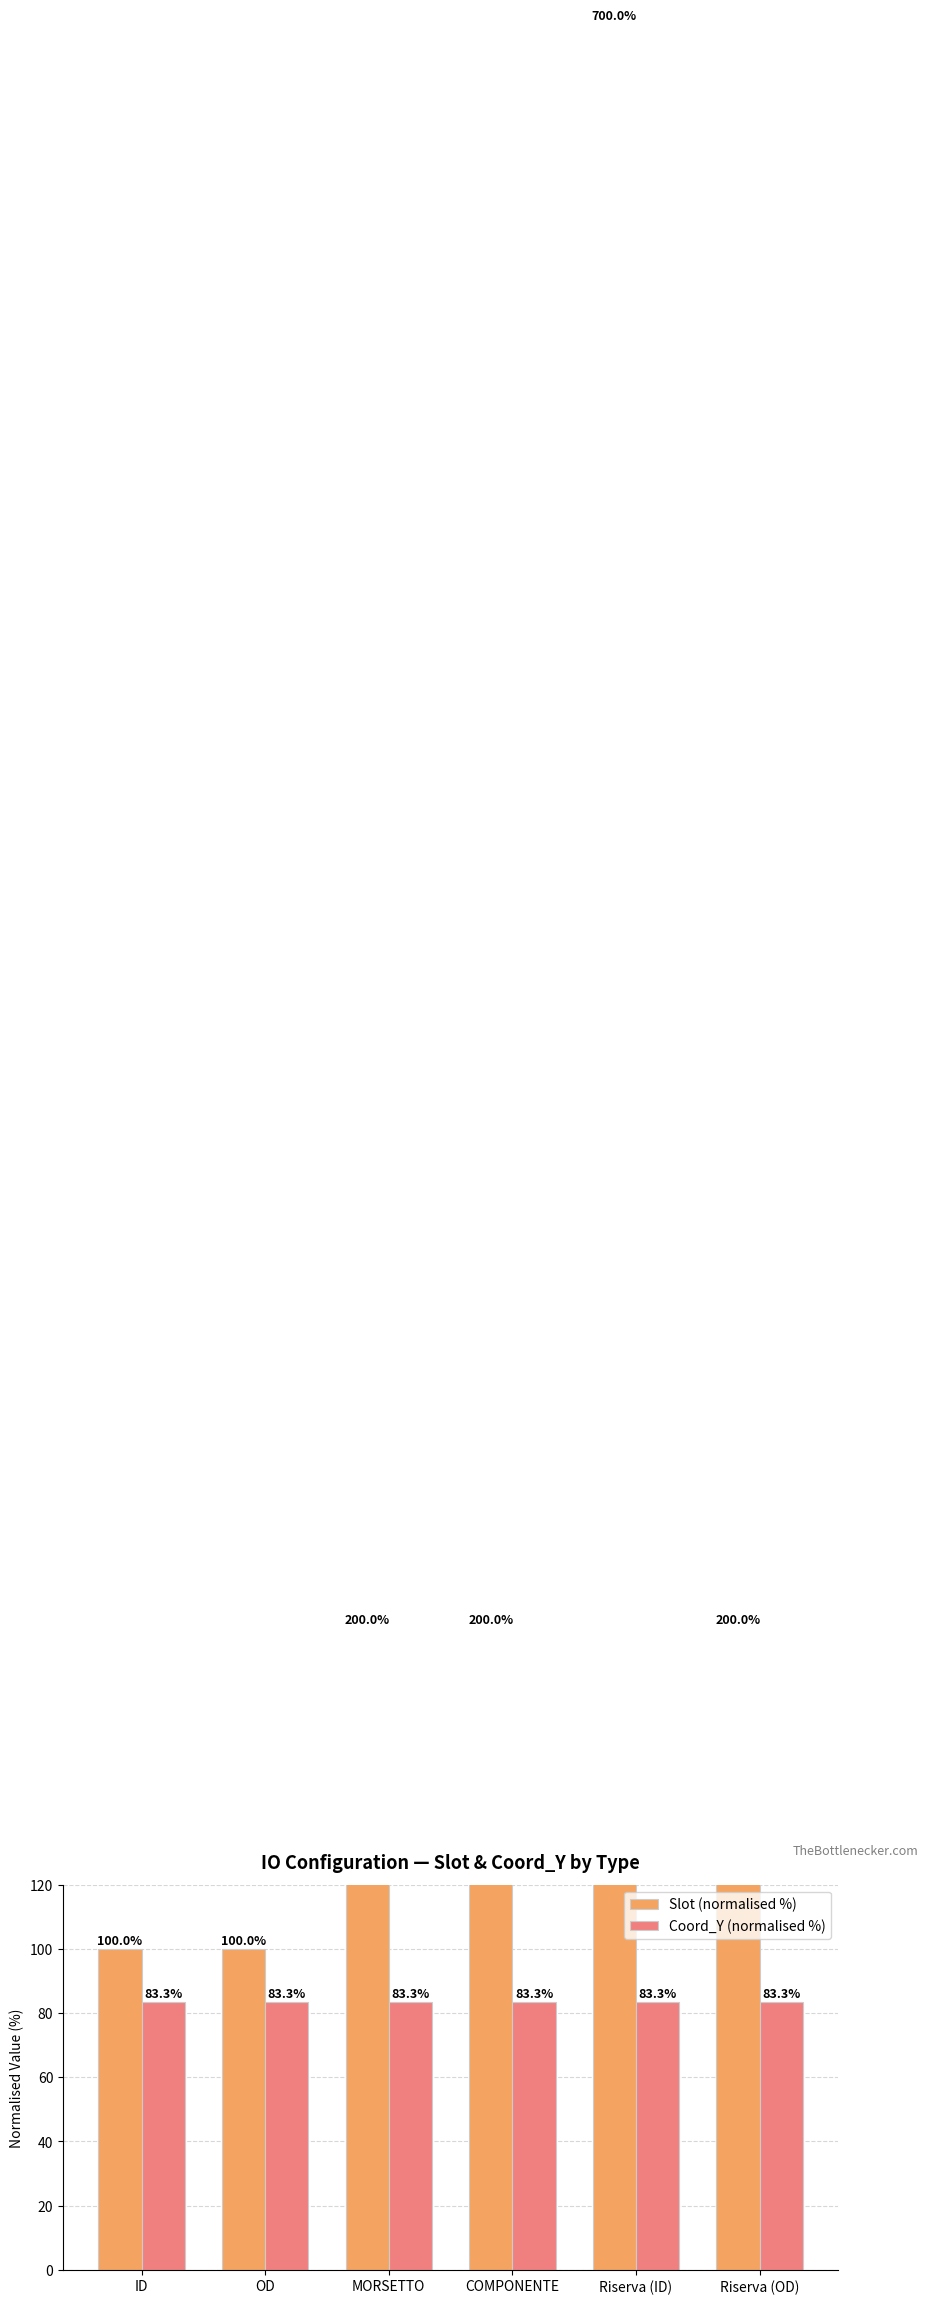

What is the difference between the highest and lowest values at OD?

16.7